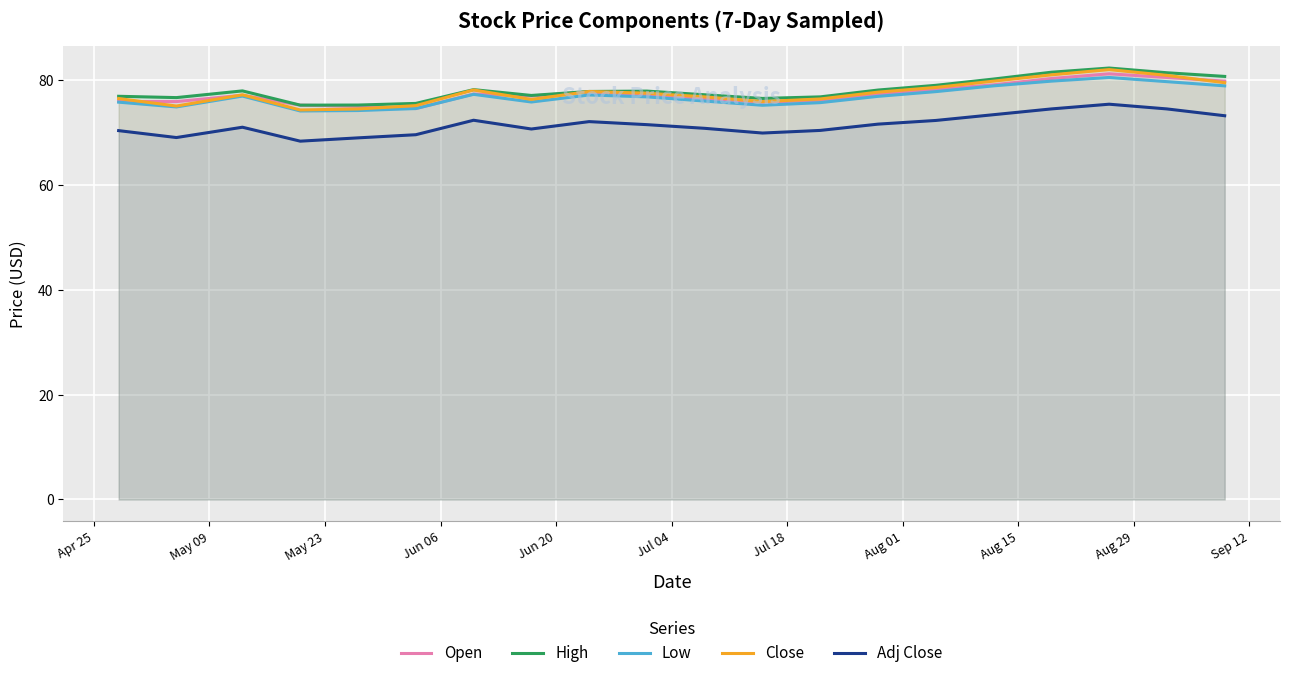

Which series has the largest range (max minus min)?

Close